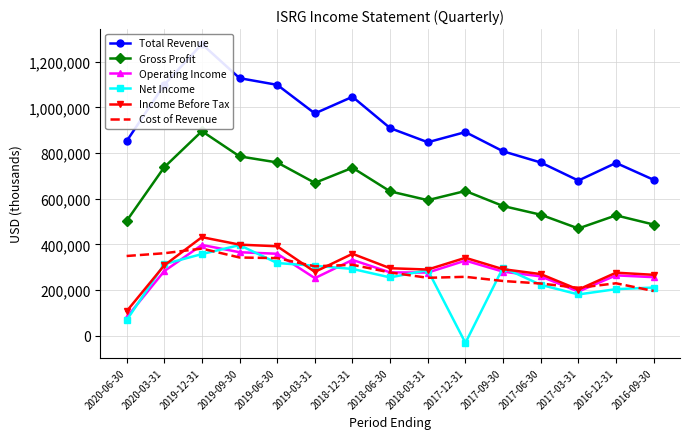

Reading left to right, transcribe all the data shown in this chart.

Total Revenue: 2020-06-30=852100	2020-03-31=1099500	2019-12-31=1277700	2019-09-30=1128200	2019-06-30=1098900	2019-03-31=973700	2018-12-31=1046500	2018-06-30=909300	2018-03-31=847500	2017-12-31=892000	2017-09-30=807800	2017-06-30=758800	2017-03-31=679600	2016-12-31=756900	2016-09-30=682900
Gross Profit: 2020-06-30=502900	2020-03-31=738200	2019-12-31=896000	2019-09-30=785600	2019-06-30=759000	2019-03-31=669600	2018-12-31=735700	2018-06-30=632300	2018-03-31=593800	2017-12-31=634000	2017-09-30=568100	2017-06-30=530100	2017-03-31=469800	2016-12-31=527200	2016-09-30=487000
Operating Income: 2020-06-30=80600	2020-03-31=283000	2019-12-31=397600	2019-09-30=365700	2019-06-30=359000	2019-03-31=252200	2018-12-31=332000	2018-06-30=277400	2018-03-31=276700	2017-12-31=329000	2017-09-30=280600	2017-06-30=259900	2017-03-31=193400	2016-12-31=264400	2016-09-30=256400
Net Income: 2020-06-30=68000	2020-03-31=313500	2019-12-31=357700	2019-09-30=396800	2019-06-30=318300	2019-03-31=306500	2018-12-31=292500	2018-06-30=255300	2018-03-31=287600	2017-12-31=-31500	2017-09-30=298600	2017-06-30=223000	2017-03-31=180800	2016-12-31=204000	2016-09-30=211000
Income Before Tax: 2020-06-30=107200	2020-03-31=308100	2019-12-31=431700	2019-09-30=399000	2019-06-30=391800	2019-03-31=279700	2018-12-31=358800	2018-06-30=295600	2018-03-31=289900	2017-12-31=341300	2017-09-30=291400	2017-06-30=270000	2017-03-31=202100	2016-12-31=276100	2016-09-30=266800
Cost of Revenue: 2020-06-30=349200	2020-03-31=361300	2019-12-31=381700	2019-09-30=342600	2019-06-30=339900	2019-03-31=304100	2018-12-31=310800	2018-06-30=277000	2018-03-31=253700	2017-12-31=258000	2017-09-30=239700	2017-06-30=228700	2017-03-31=209800	2016-12-31=229700	2016-09-30=195900